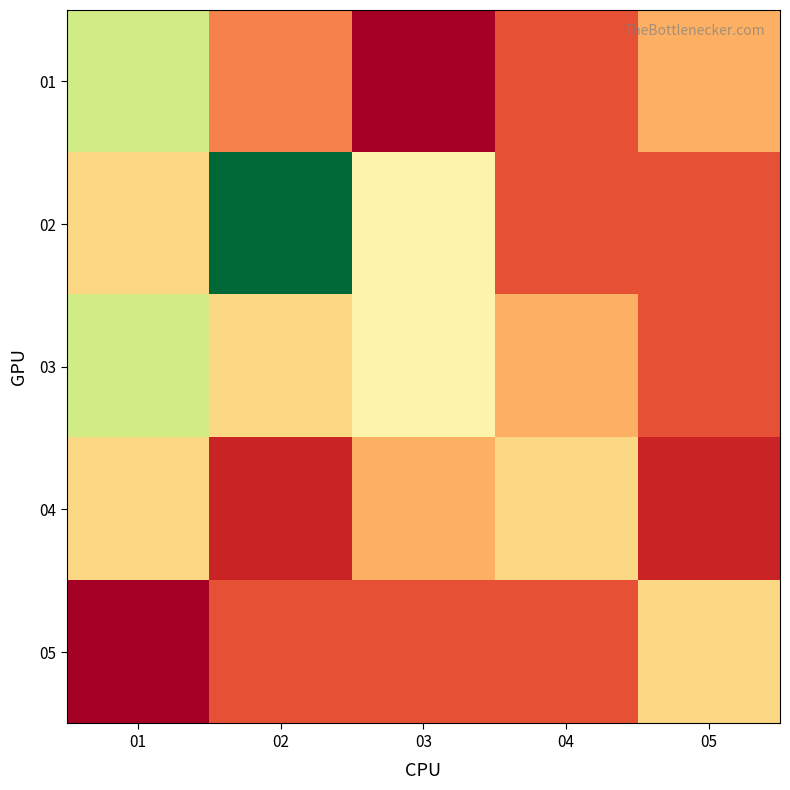

Reading left to right, list all the values displayed in this chart.

01: 01=10	02=5	03=2	04=4	05=6
02: 01=7	02=15	03=8	04=4	05=4
03: 01=10	02=7	03=8	04=6	05=4
04: 01=7	02=3	03=6	04=7	05=3
05: 01=2	02=4	03=4	04=4	05=7